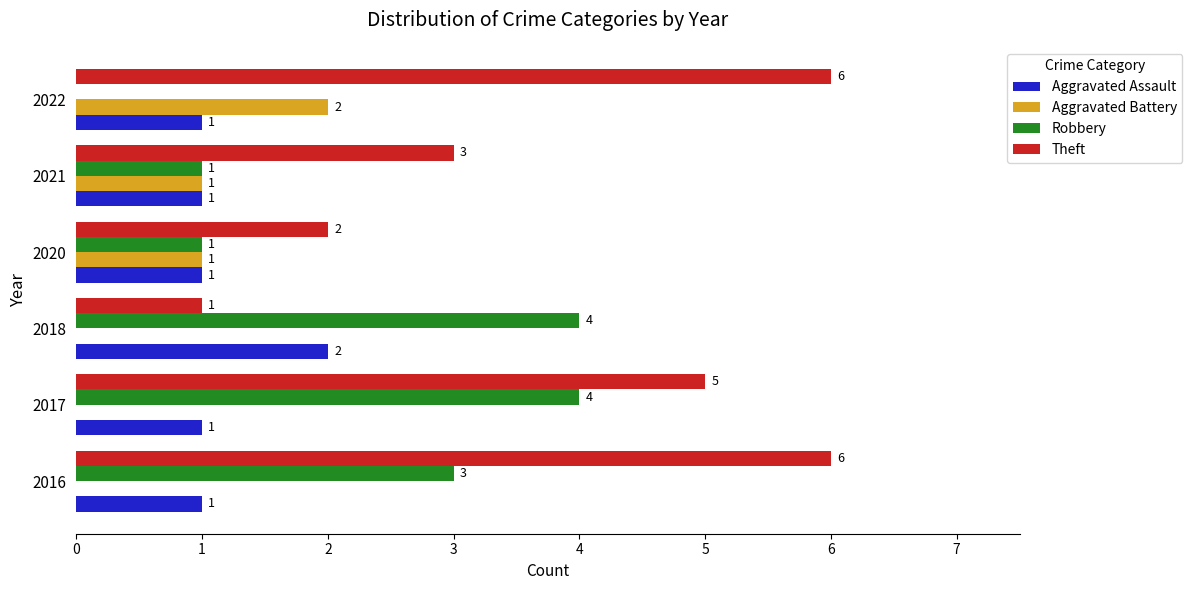

How many Aggravated Battery values are between 0 and 1?

5